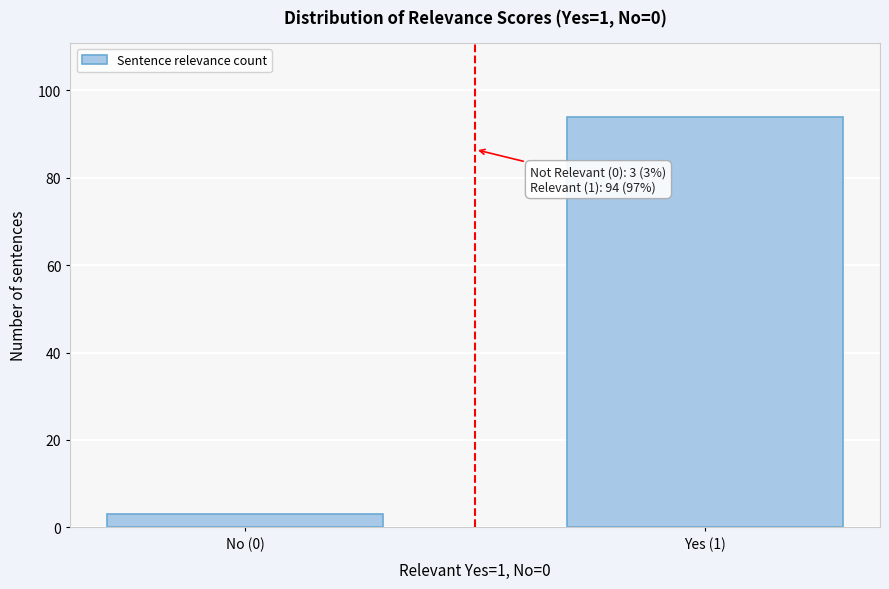

Reading left to right, extract all data points from this chart.

No (0)=3	Yes (1)=94